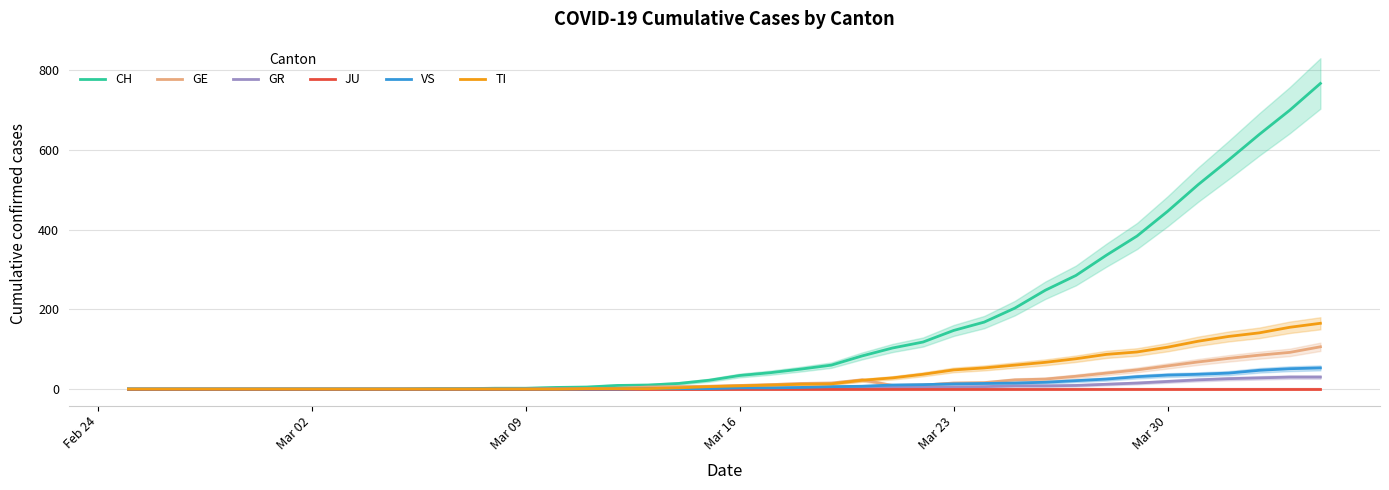

What is the value of the CH point at the 27th from the left?

118